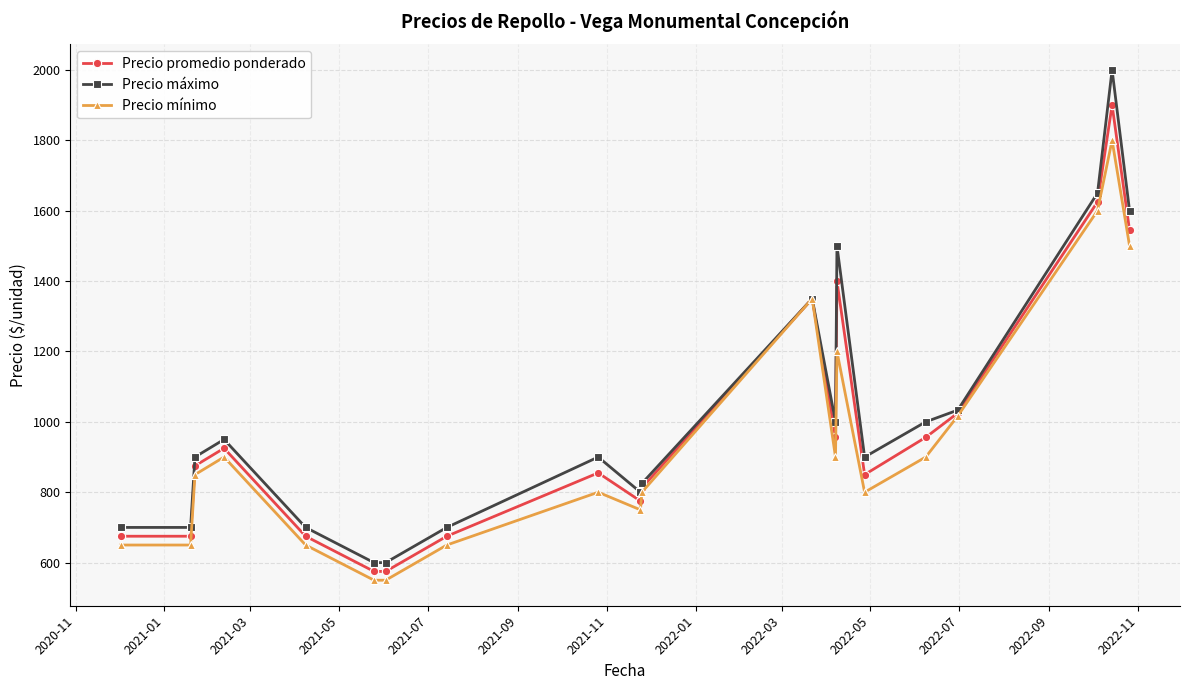

What is the lowest value of the Precio mínimo series?

550.0